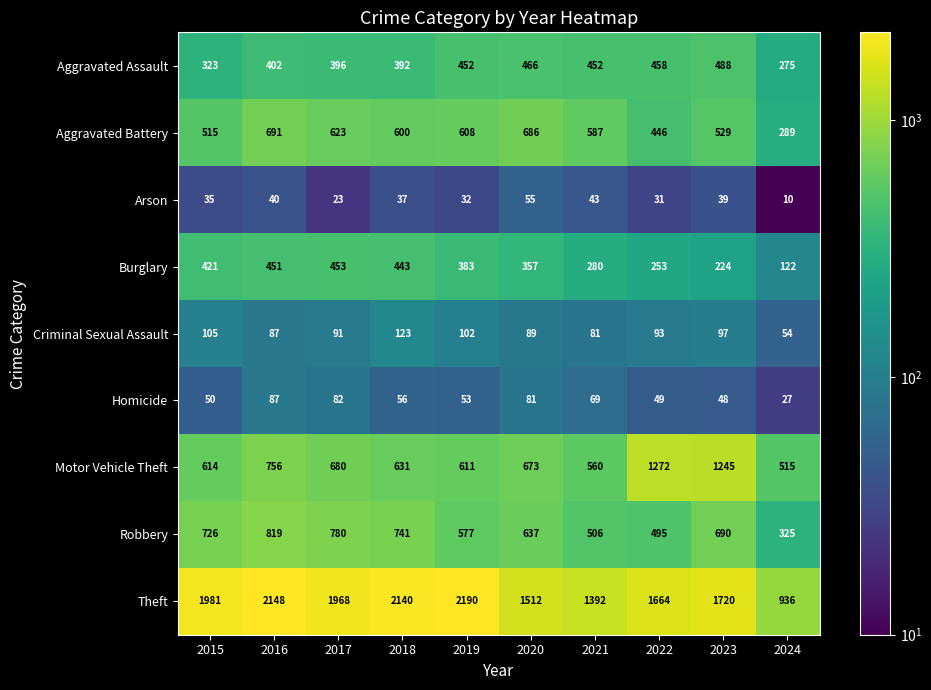

What is the average value of the Motor Vehicle Theft series?

756